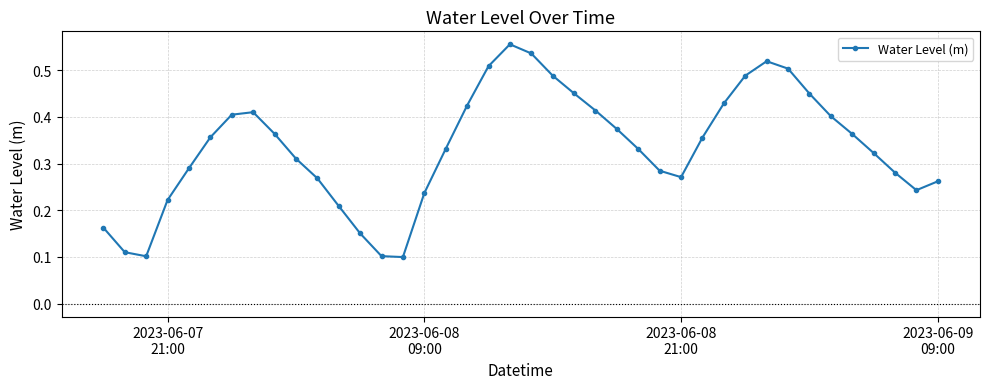

Count the values in the range 0 to 1.

40